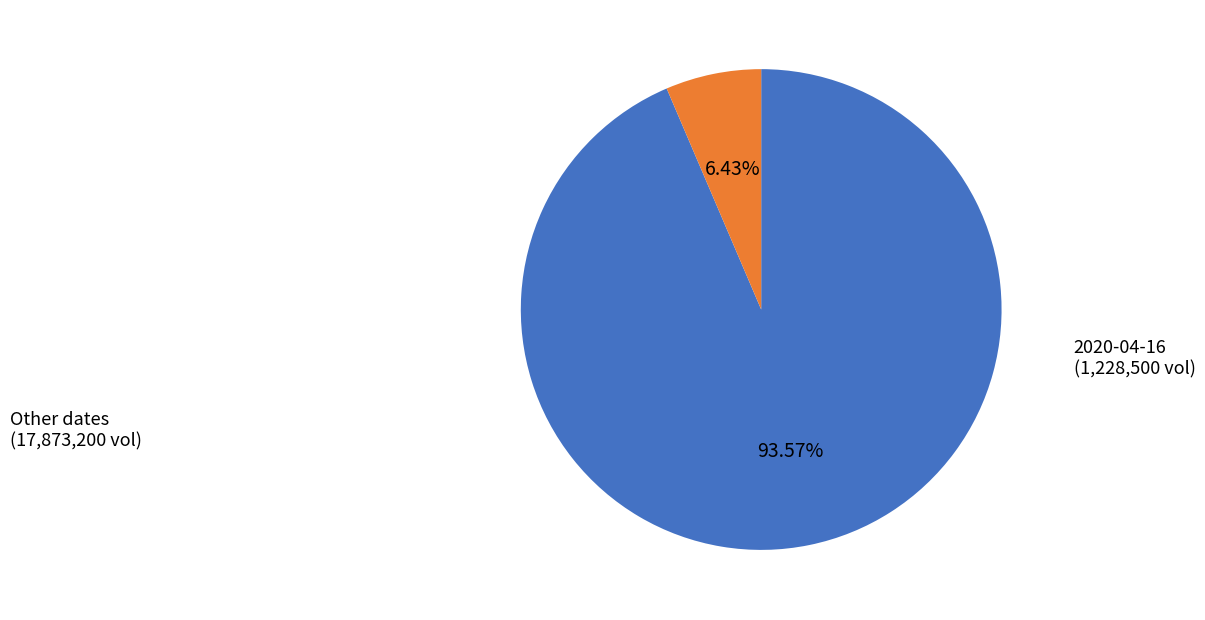

Does any single category account for the majority?

Yes